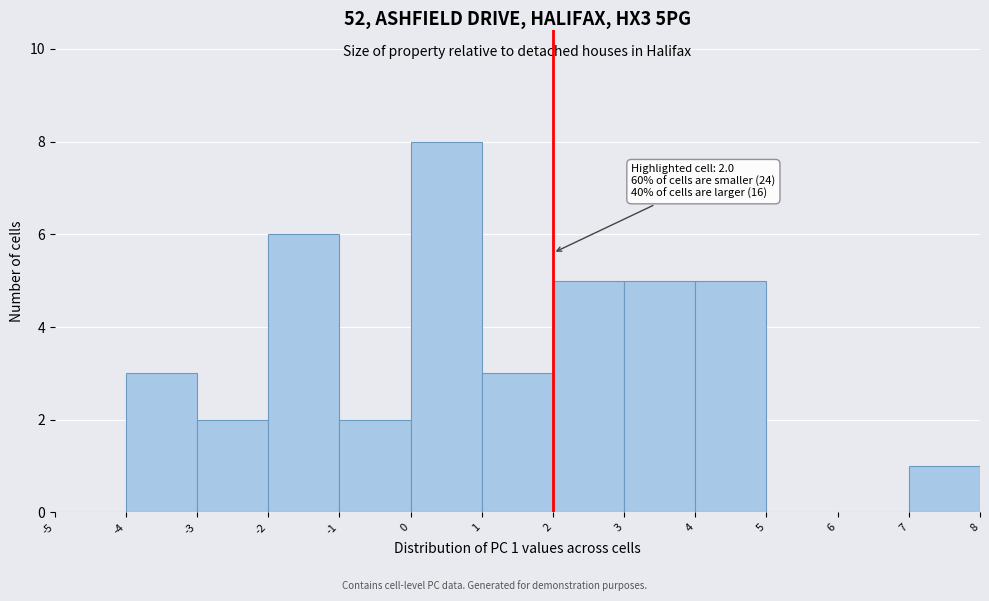

Over which range of the x-axis is the bar tallest?

0 to 1